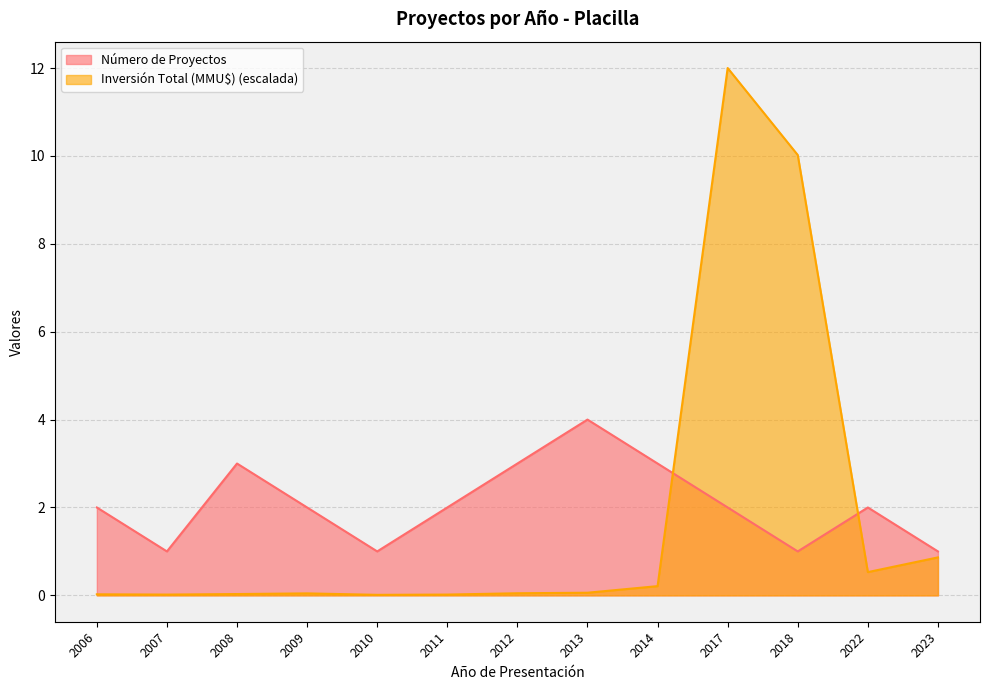

Rank the series at 2010 from highest to lowest value.

Número de Proyectos, Inversión Total (MMU$) (escalada)